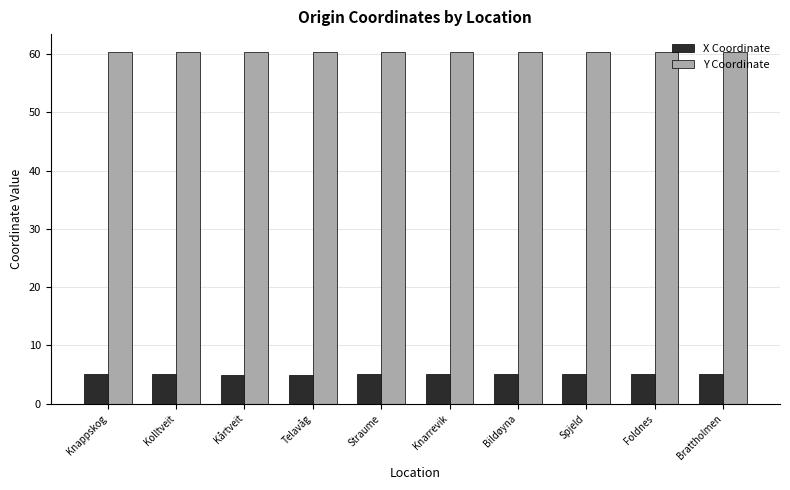

How many distinct data groups are displayed?

2